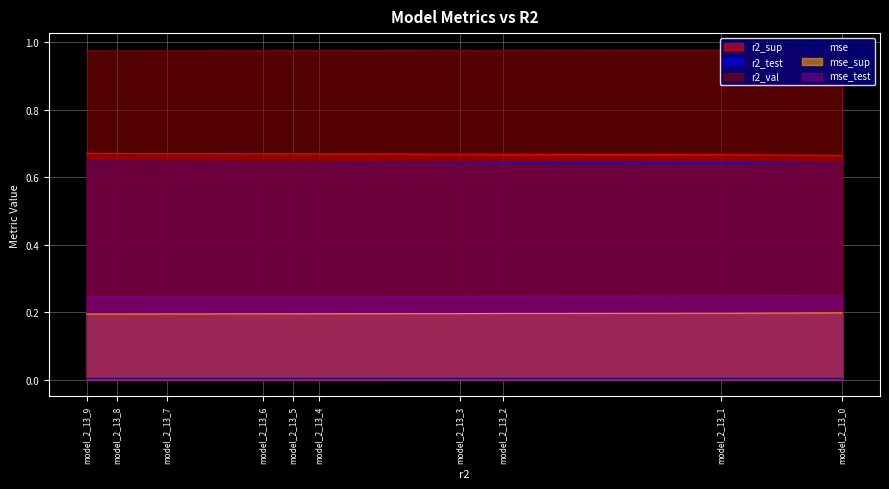

Which series changed the most between model_2_13_8 and model_2_13_2?

r2_test